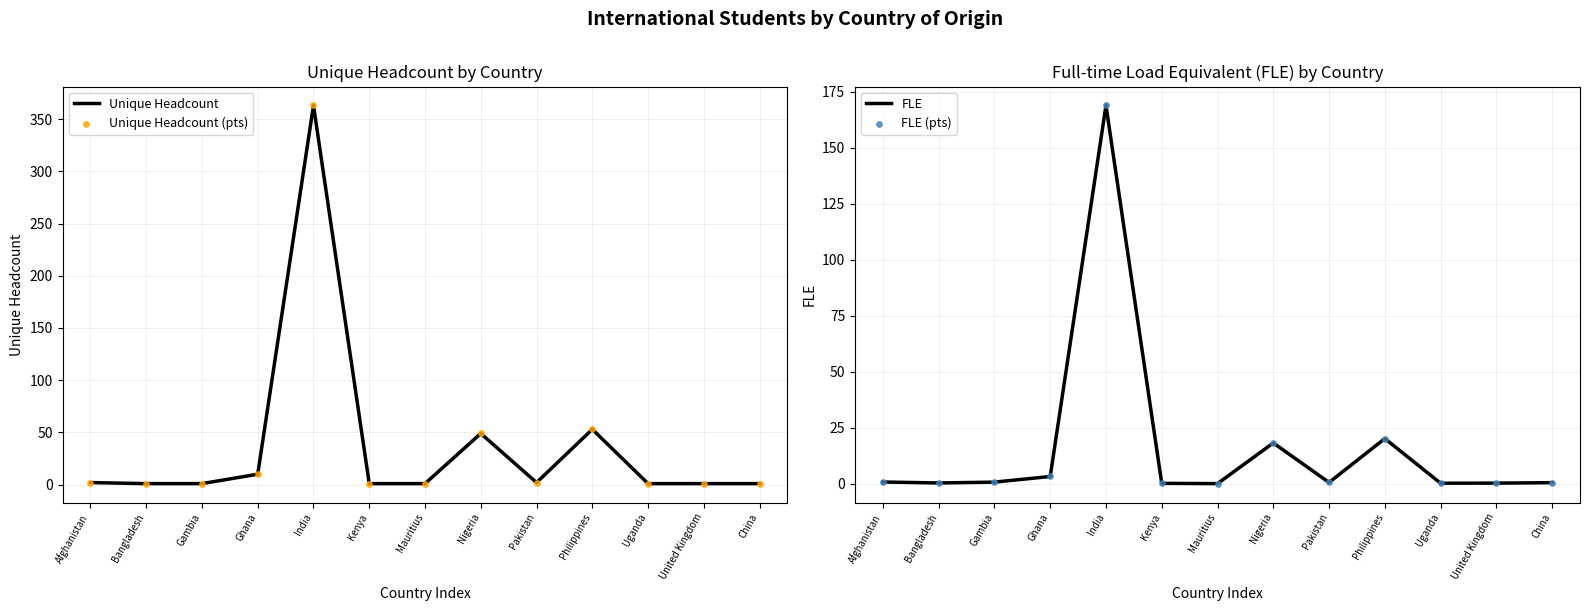

What are all the series names shown in the legend?

Unique Headcount, Unique Headcount (pts), FLE, FLE (pts)